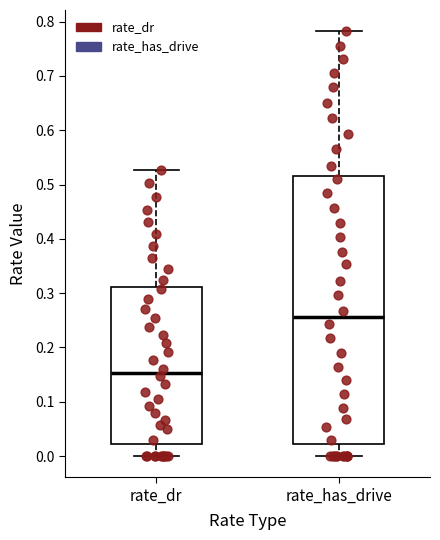

Reading left to right, read every box against the y-axis: the position of its median line, the range the box covers, and the ends of its whiskers. The values are not printed on the chart, so give them approximately, as read against the axis.

rate_dr: median 0.15, box 0.02 to 0.31, whiskers 0.00 to 0.53
rate_has_drive: median 0.26, box 0.02 to 0.52, whiskers 0.00 to 0.78